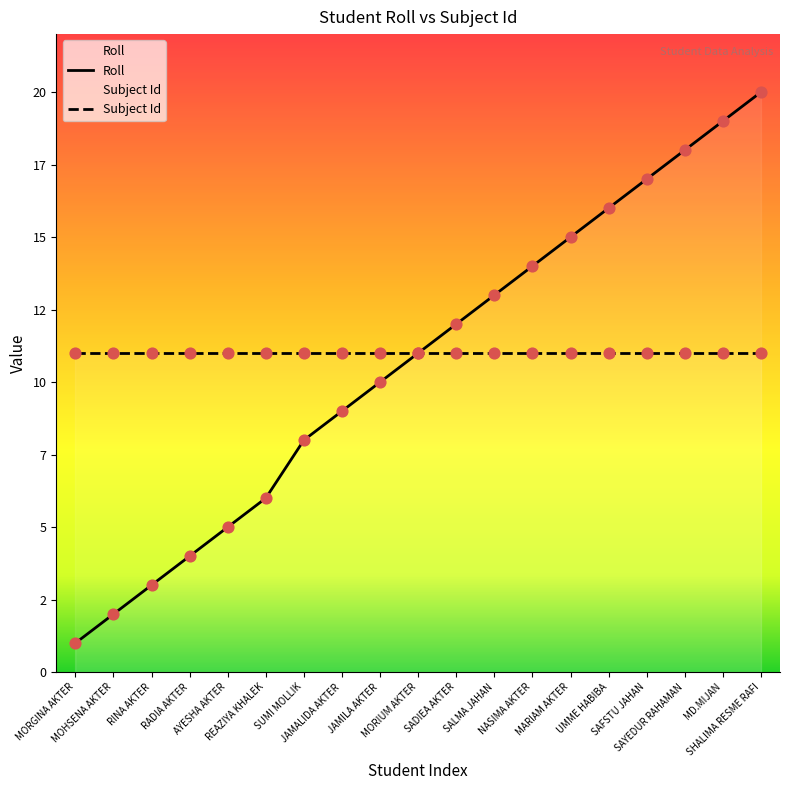

What is the change in value from RINA AKTER to JAMALIDA AKTER?

+6